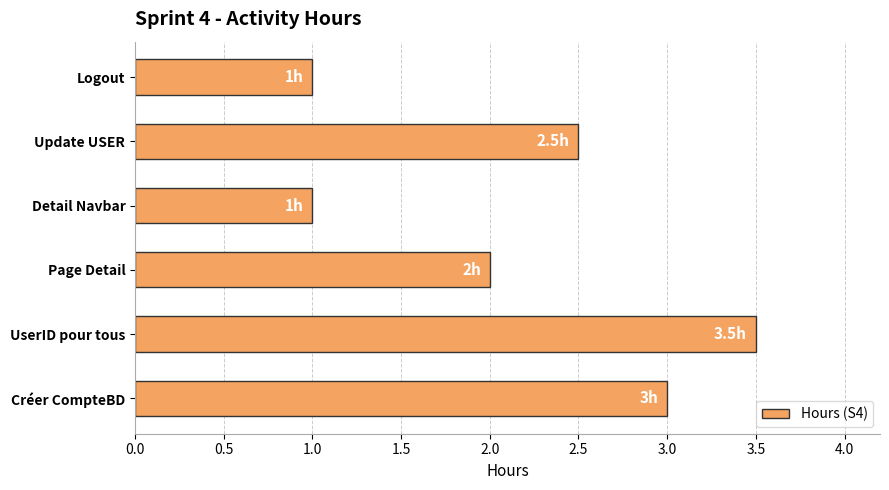

Reading bottom to top, extract all data points from this chart.

Créer CompteBD=3.0	UserID pour tous=3.5	Page Detail=2.0	Detail Navbar=1.0	Update USER=2.5	Logout=1.0